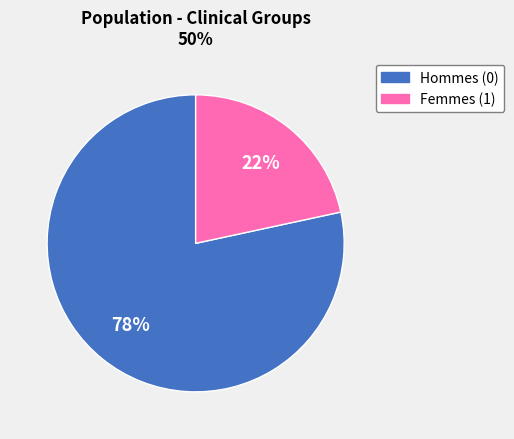

Is there a majority slice in this chart?

Yes